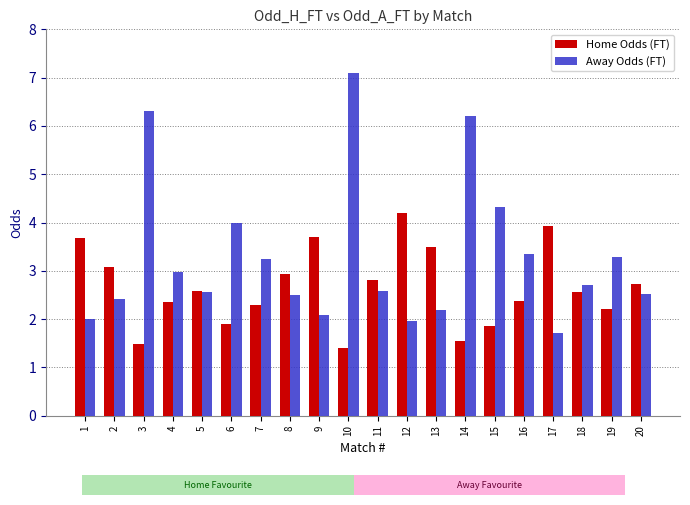

How many distinct data groups are displayed?

2